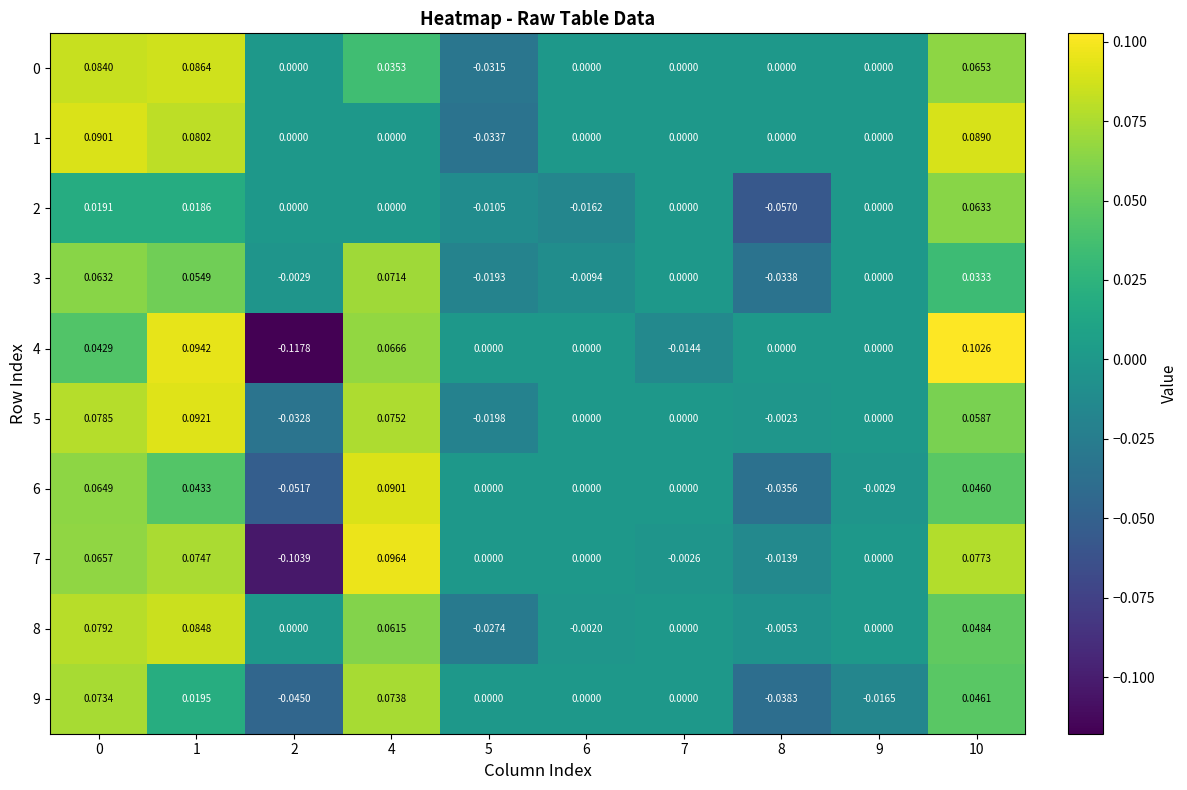

Is the value of 0 at 10 greater than the value of 7 at 4?

No